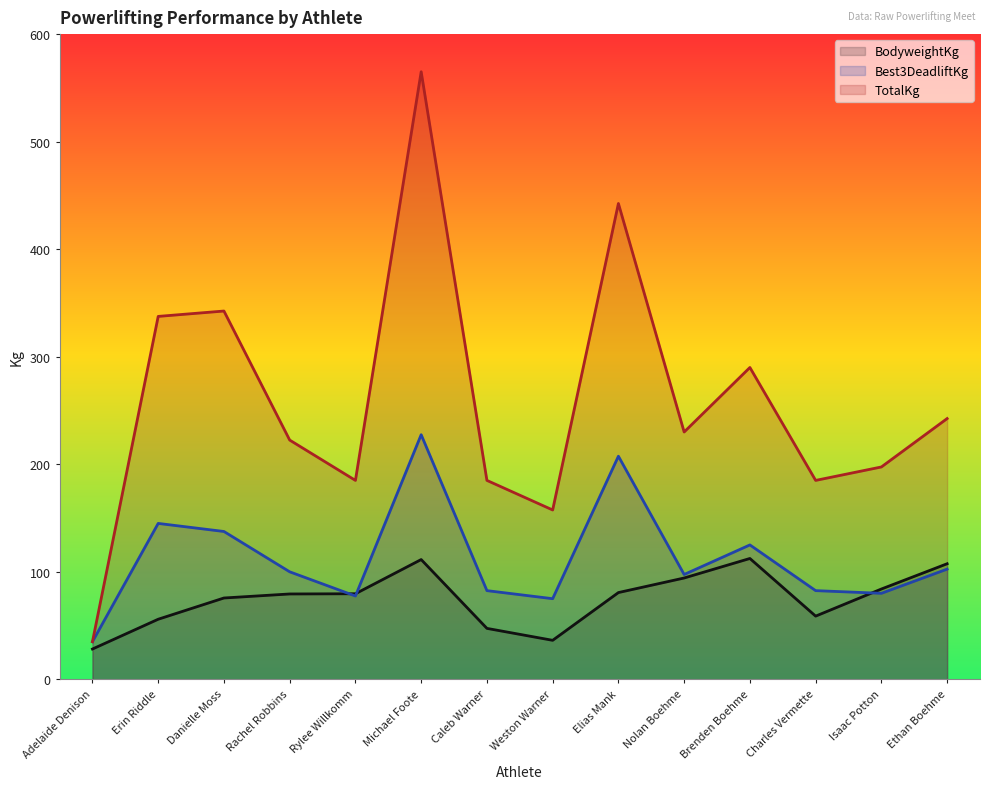

True or false: TotalKg and BodyweightKg intersect in this chart.

False